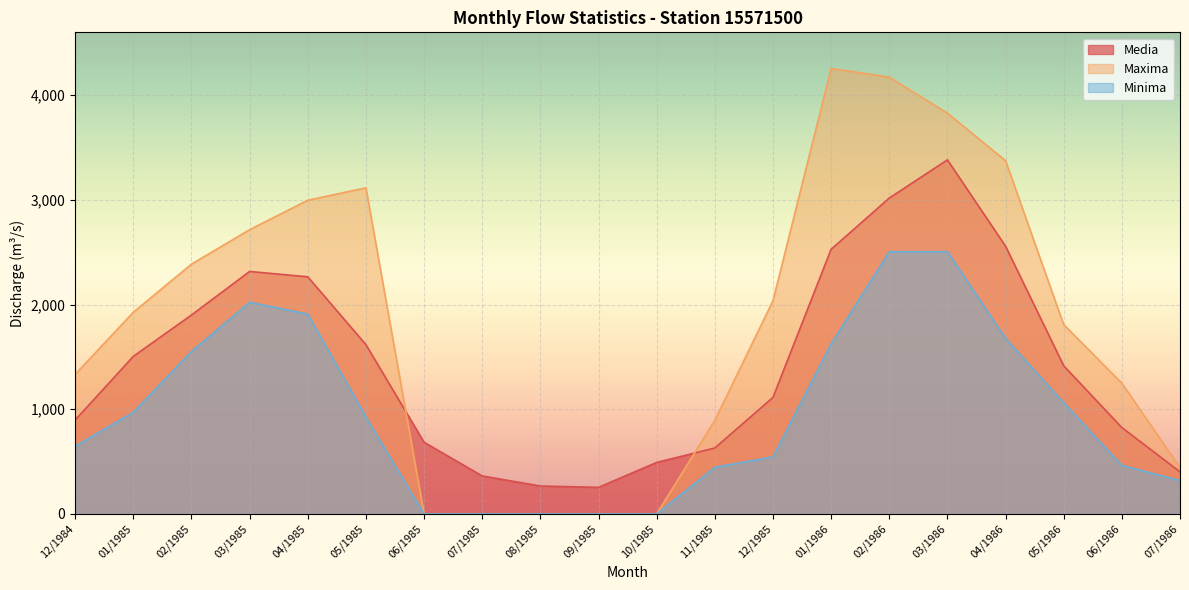

At which label does Minima reach its peak?

02/1986